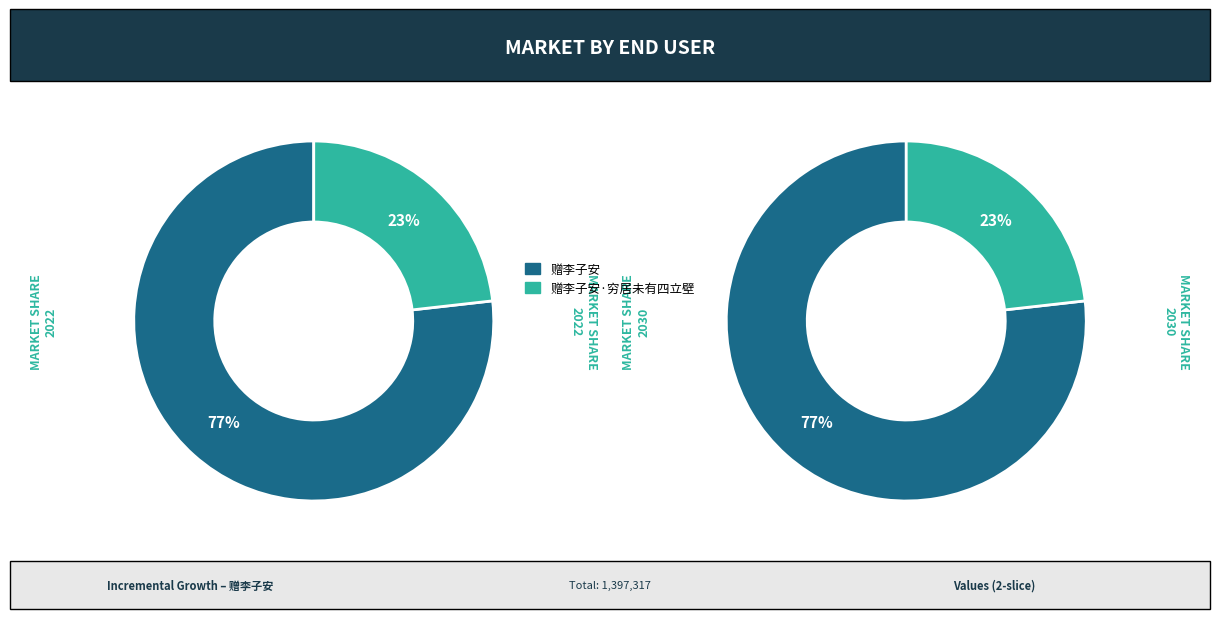

To the nearest percent, what percentage of the pie is 赠李子安·穷居未有四立壁?

23%